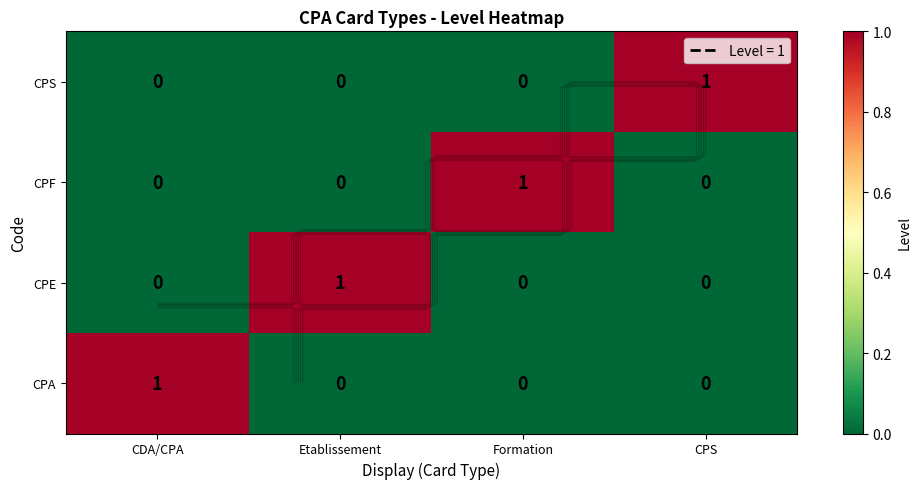

What is the total value across all series at Formation?

1